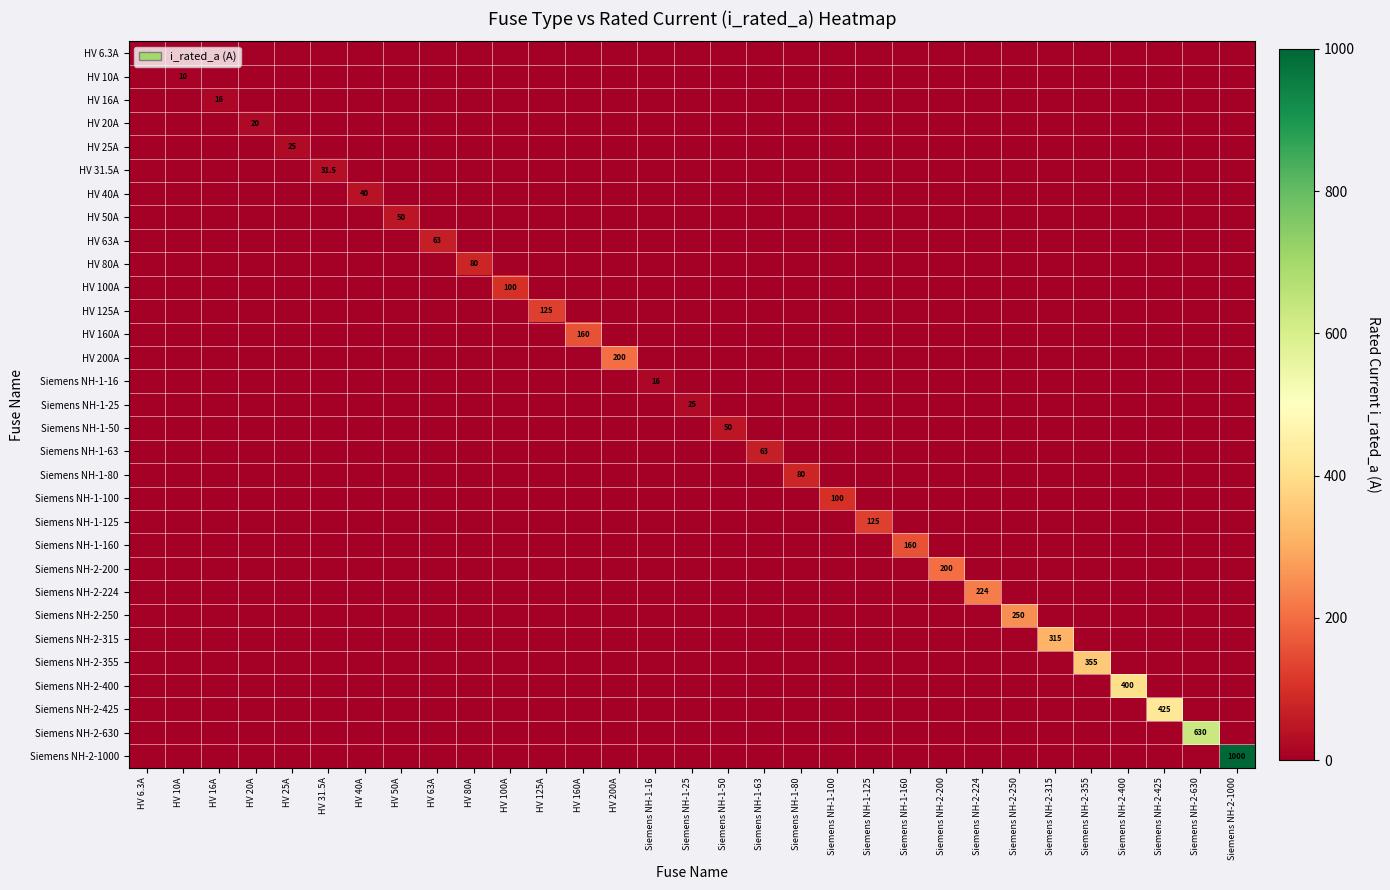

At how many categories does at least one series exceed 150?

12